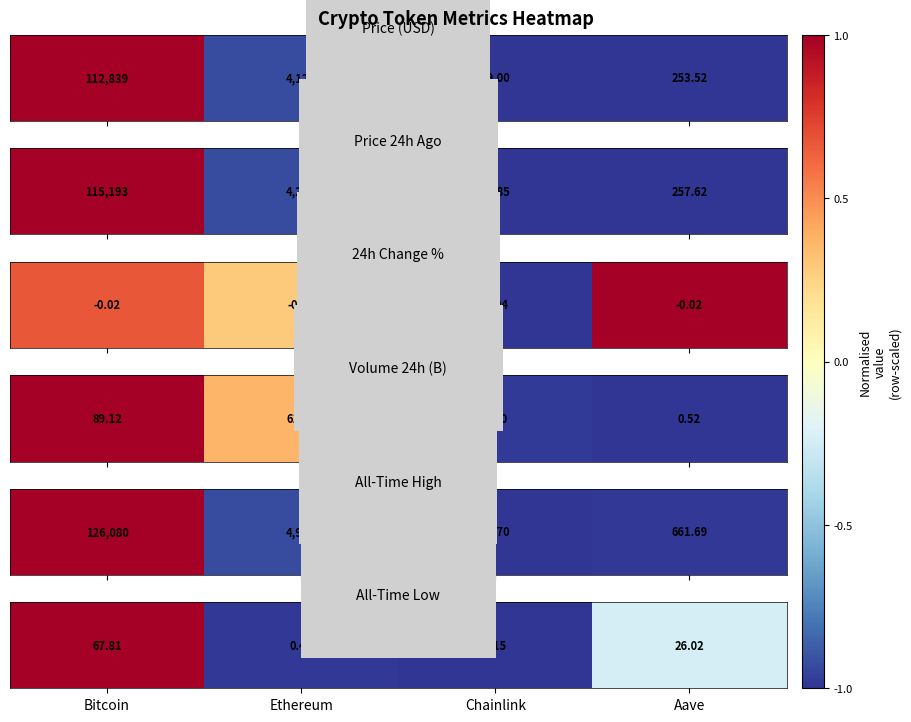

What is the difference between the values at Ethereum and Aave?

0.8